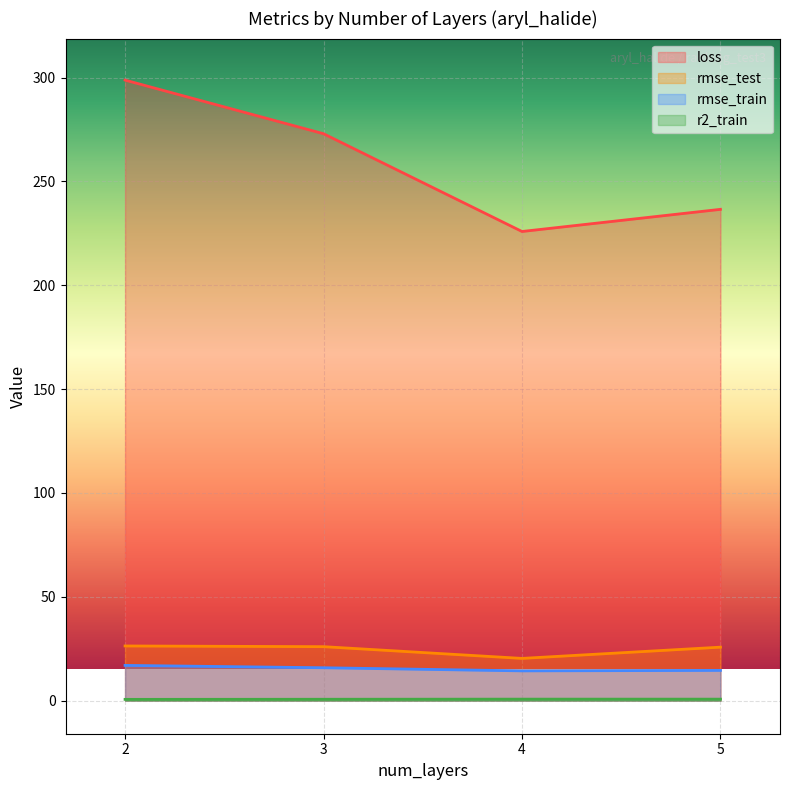

What is the smallest value displayed?

0.6